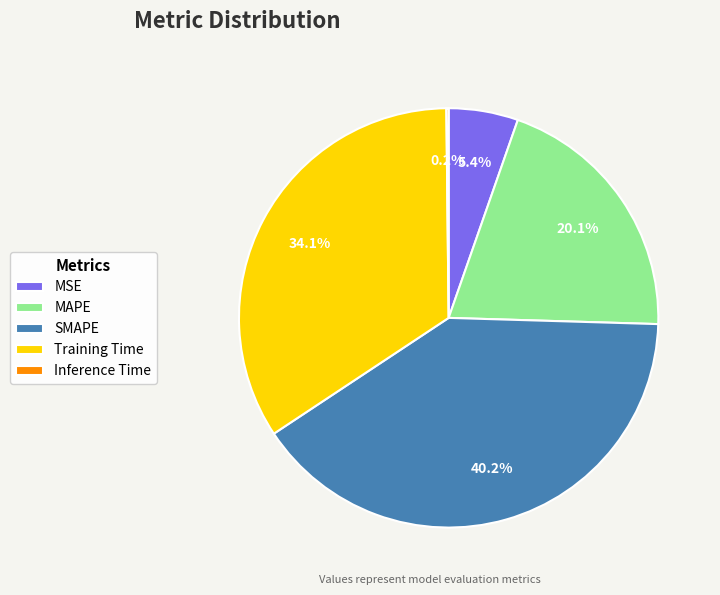

Which category has the biggest portion of the pie?

SMAPE